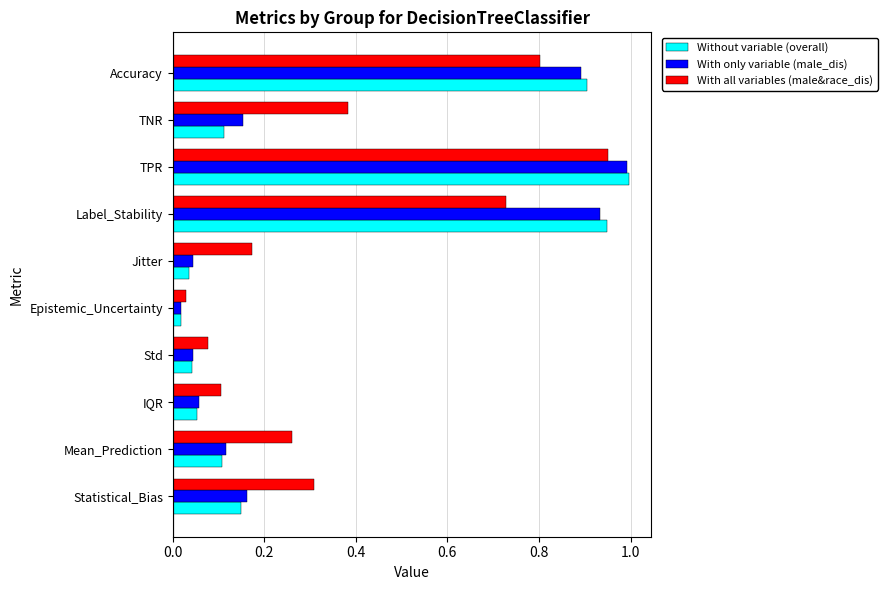

The value of With only variable (male_dis) at Std is 0.1. True or false?

False